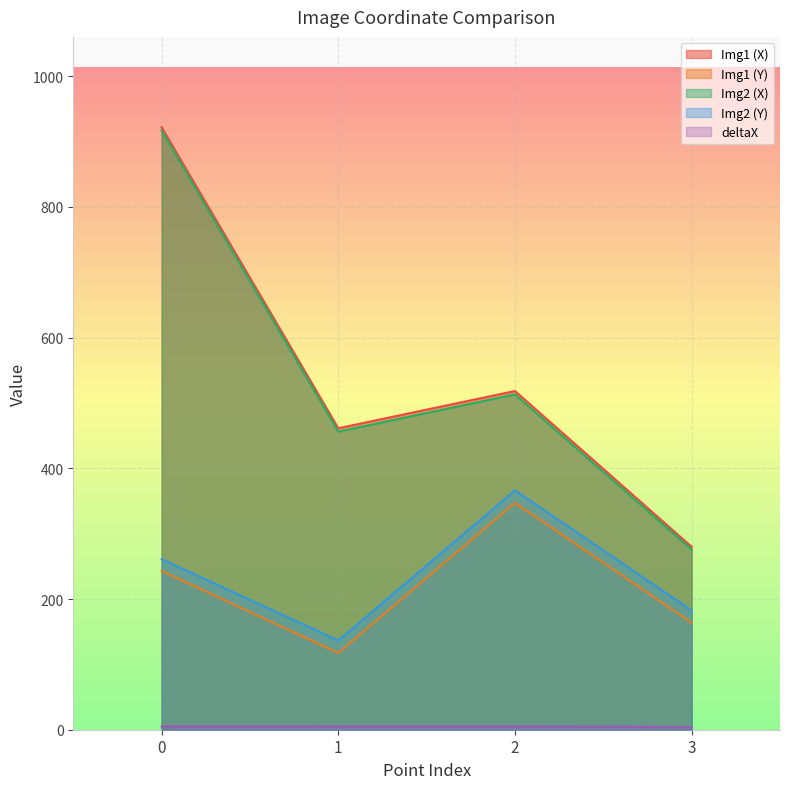

How many lines are shown in the chart?

5